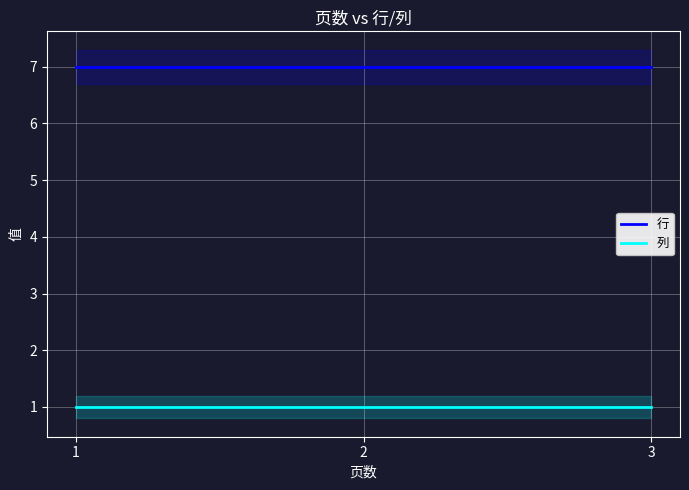

What is the greatest value displayed?

7